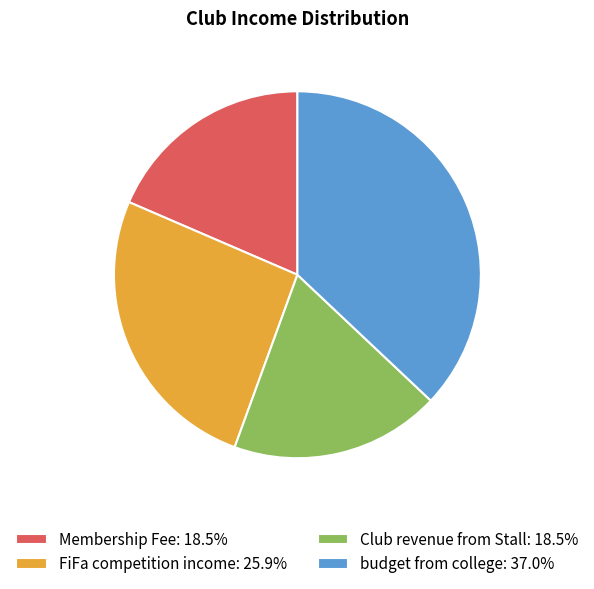

Is the sum of budget from college: 37.0% and FiFa competition income: 25.9% greater than half?

Yes